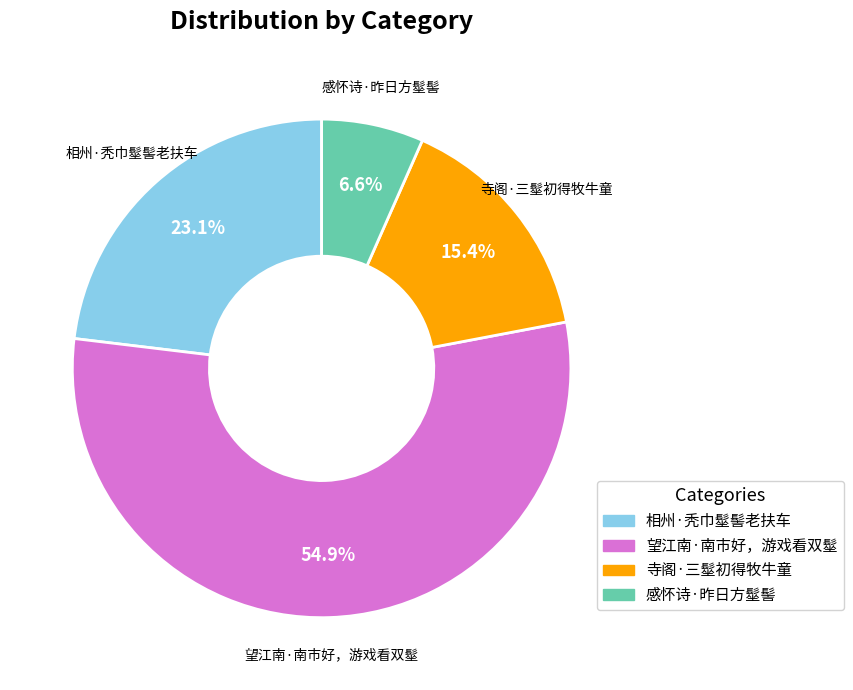

Does 寺阁·三髽初得牧牛童 represent more than half of the total?

No